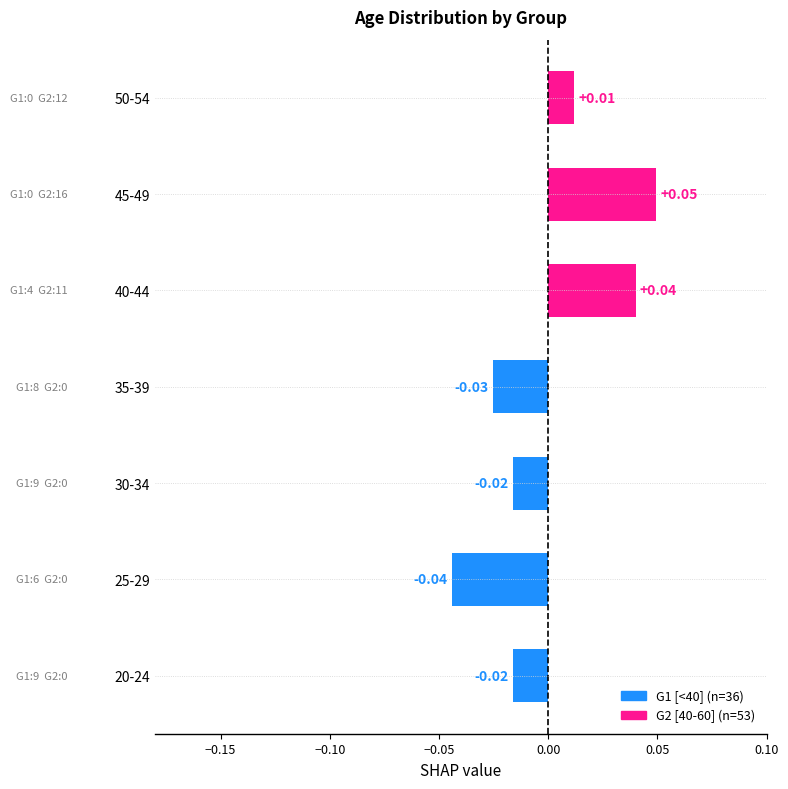

At which label is the value closest to 0?

50-54